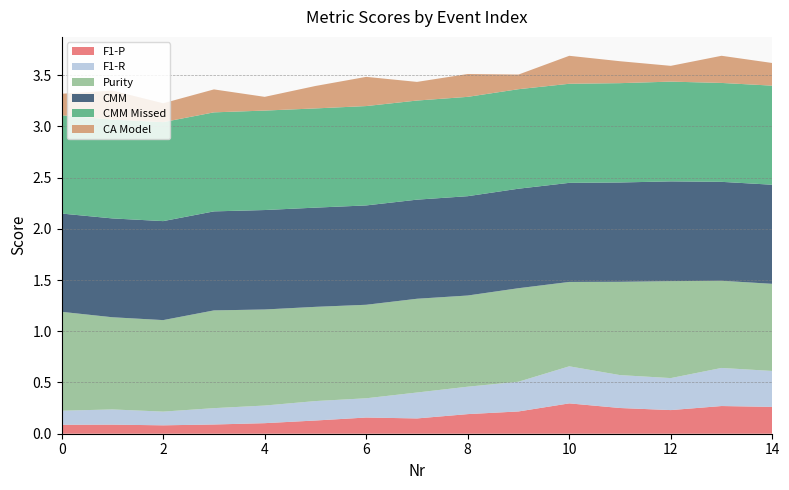

Reading left to right, transcribe all the data shown in this chart.

F1-P: 0.1	0.1	0.1	0.1	0.1	0.1	0.2	0.1	0.2	0.2	0.3	0.3	0.2	0.3	0.3
F1-R: 0.1	0.1	0.1	0.2	0.2	0.2	0.2	0.3	0.3	0.3	0.4	0.3	0.3	0.4	0.4
Purity: 1.0	0.9	0.9	1.0	0.9	0.9	0.9	0.9	0.9	0.9	0.8	0.9	0.9	0.9	0.9
CMM: 1.0	1.0	1.0	1.0	1.0	1.0	1.0	1.0	1.0	1.0	1.0	1.0	1.0	1.0	1.0
CMM Missed: 1.0	1.0	1.0	1.0	1.0	1.0	1.0	1.0	1.0	1.0	1.0	1.0	1.0	1.0	1.0
CA Model: 0.2	0.3	0.2	0.2	0.1	0.2	0.3	0.2	0.2	0.1	0.3	0.2	0.2	0.3	0.2